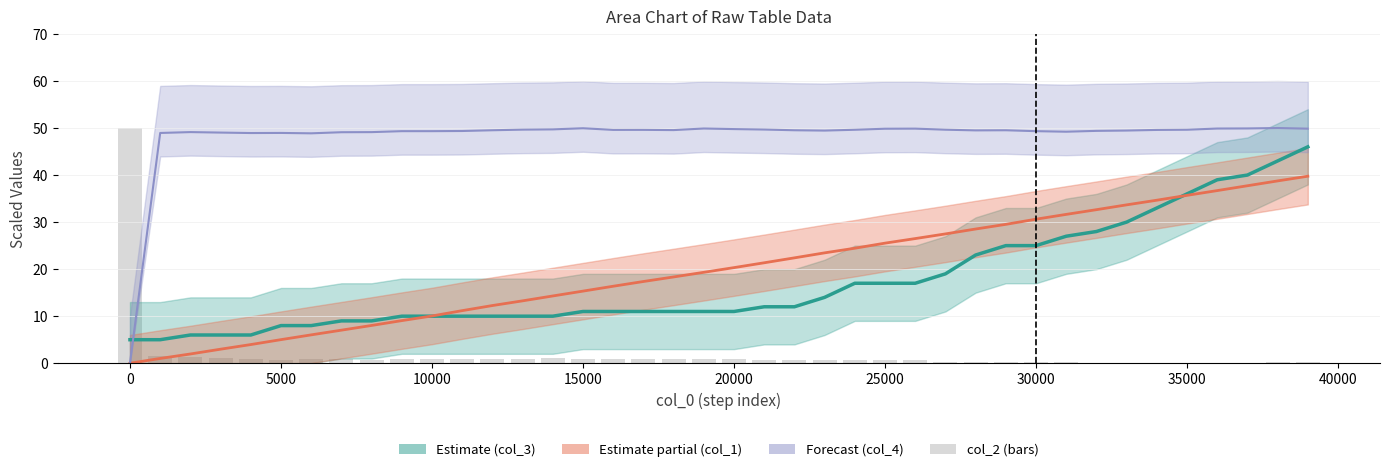

Which series has the widest spread of values?

Forecast (col_4)